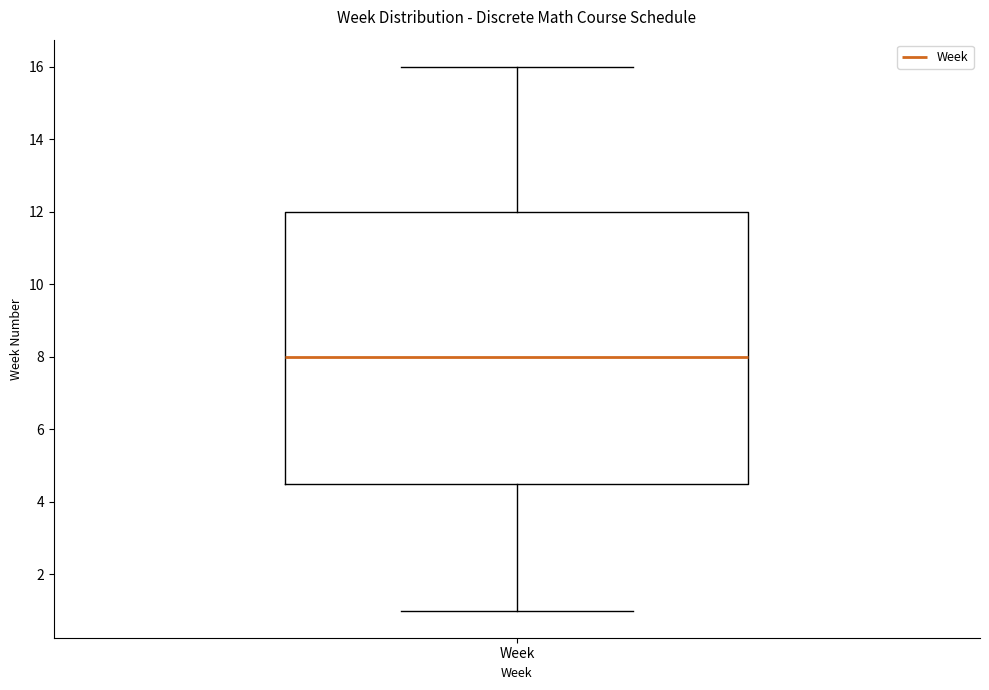

Transcribe this box plot: give where the median line is, the range the box spans, and where the two whiskers end, as read against the y-axis. The values are not printed on the chart, so give them approximately, as read against the axis.

median 8.0, box 4.6 to 12.0, whiskers 1.0 to 16.0